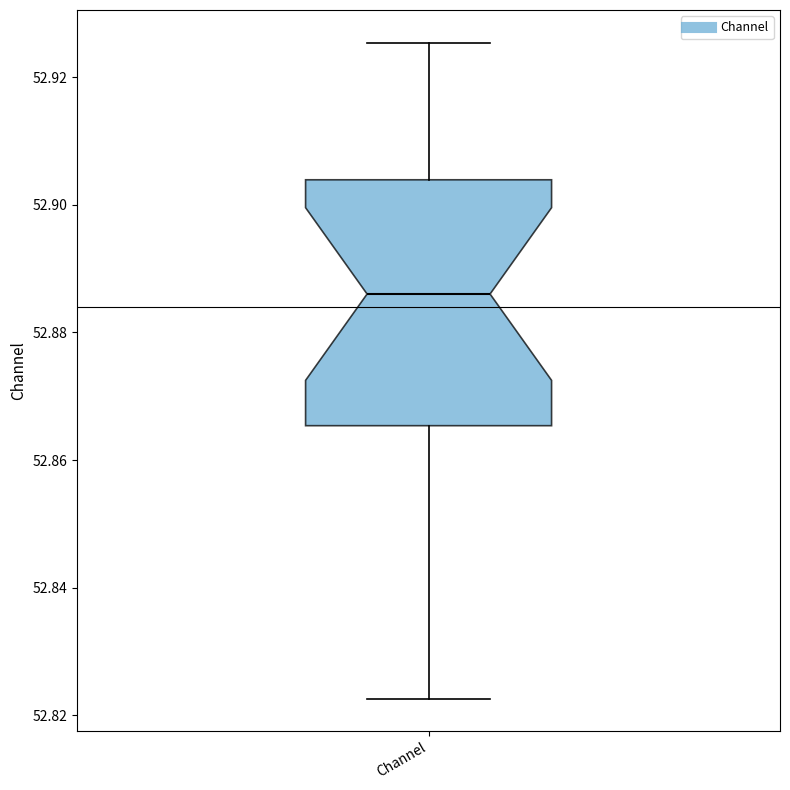

Where is the lower edge of the box for Channel on the y-axis? The values are not printed on the chart, so give them approximately, as read against the axis.

52.866